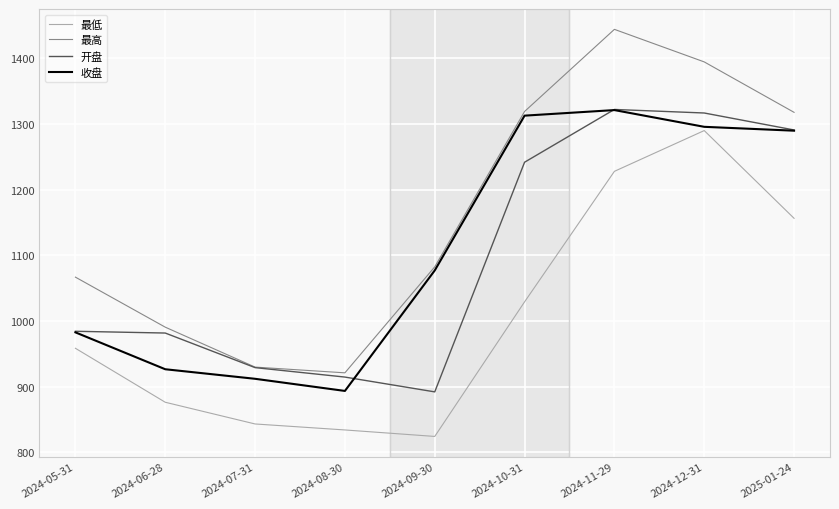

Which series changed the most between 2024-09-30 and 2024-11-29?

开盘